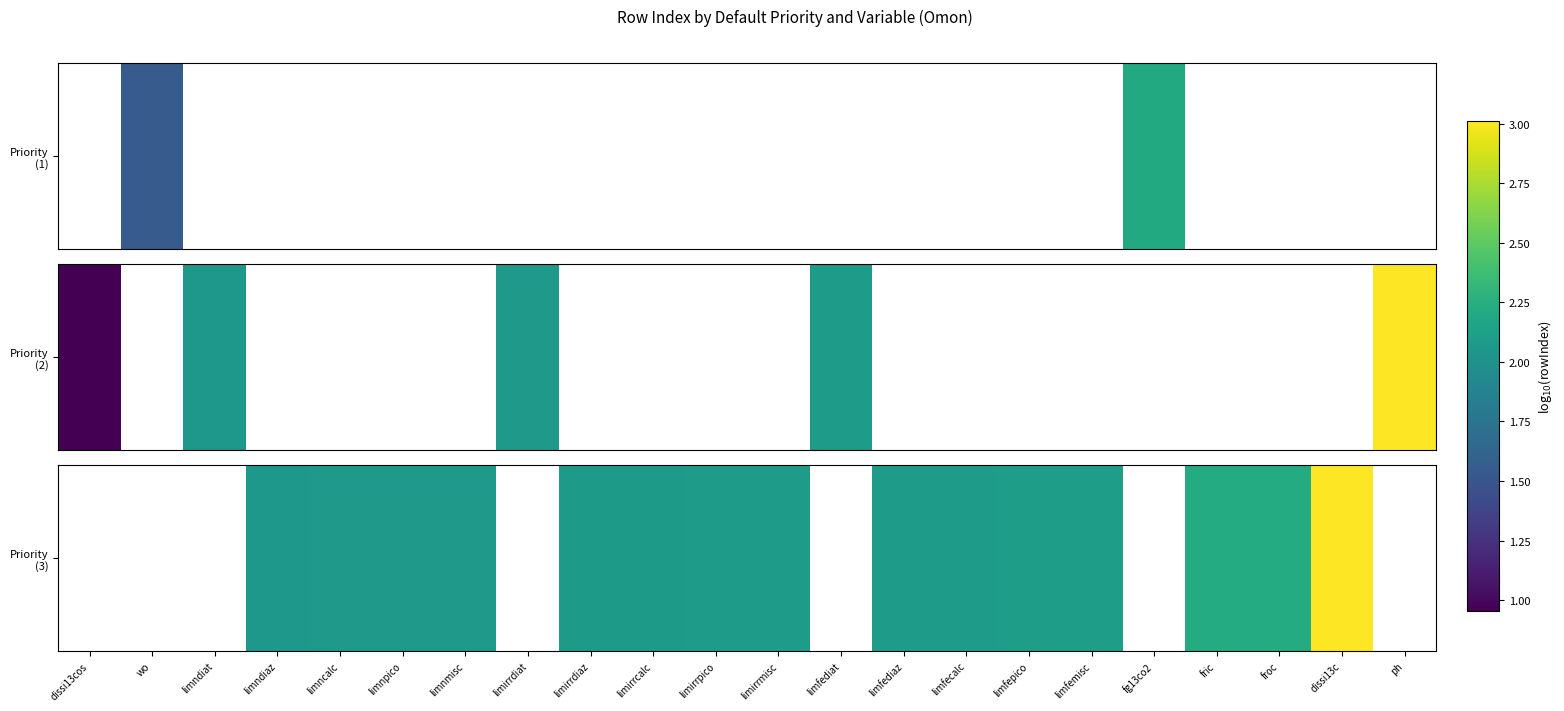

Between limirrmisc and limndiat, which is larger?

limndiat